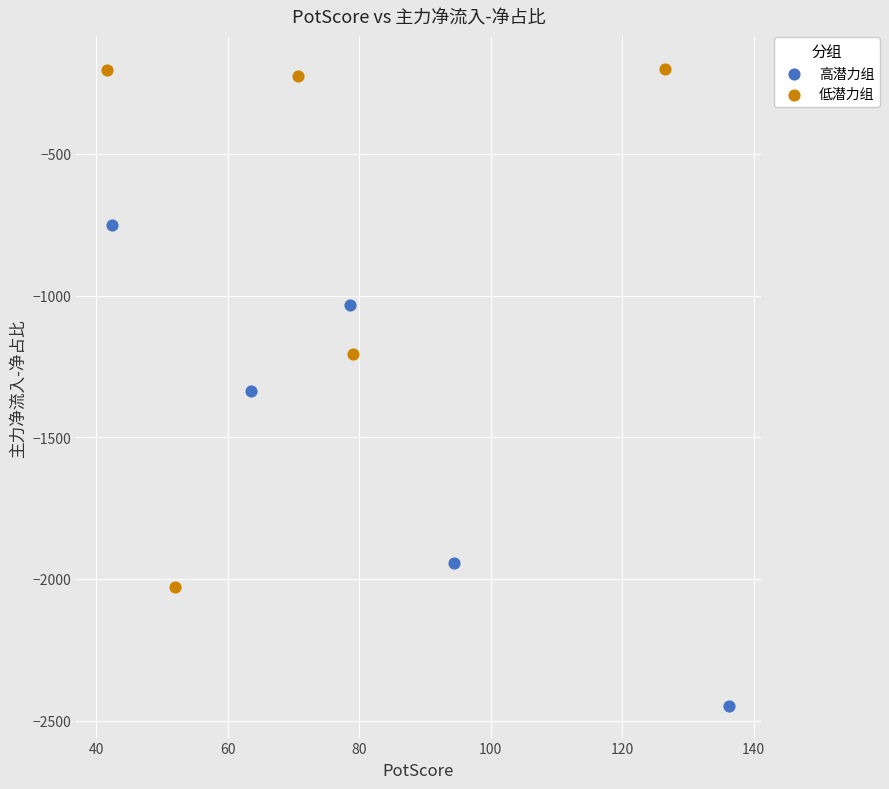

Which series reaches the minimum Y coordinate?

高潜力组